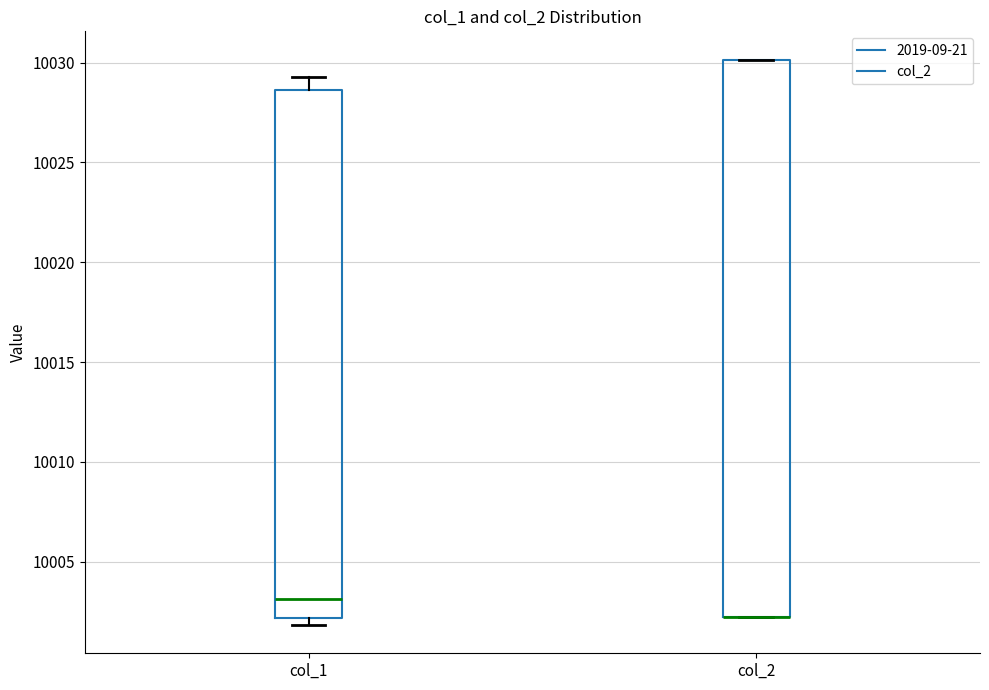

Which box is the tallest, from its lower edge to its upper edge?

col_2